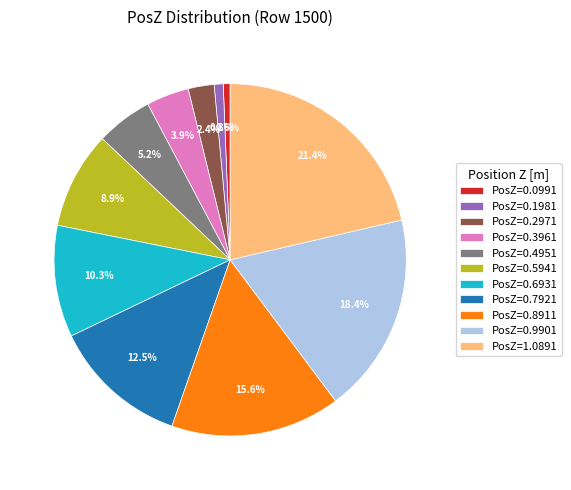

Is there a majority slice in this chart?

No